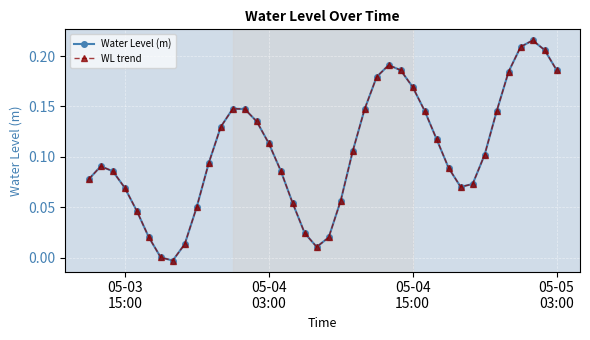

What is the difference between the maximum and minimum values in the WL trend series?

0.2